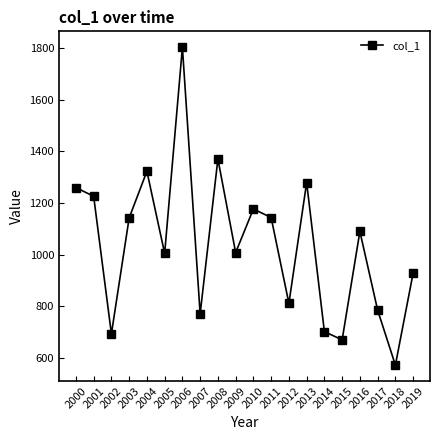

At which category does the data reach its first local valley?

2002